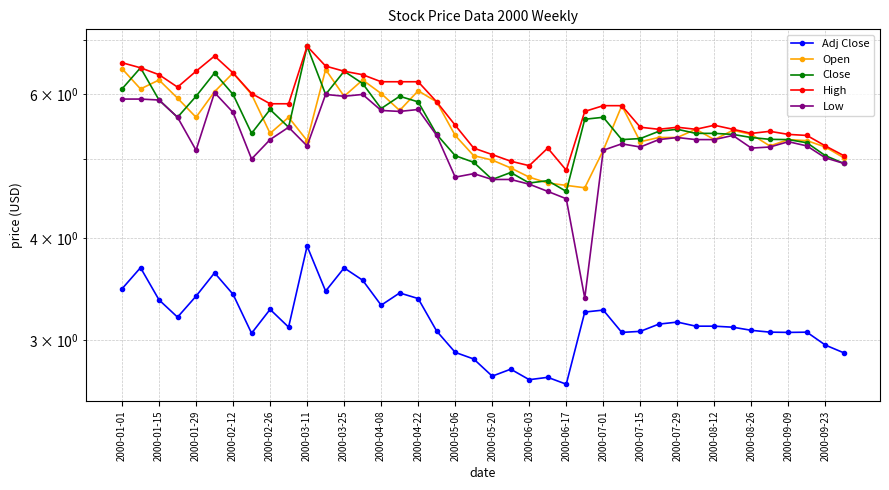

At which category does the chart reach its minimum across all series?

2000-06-17